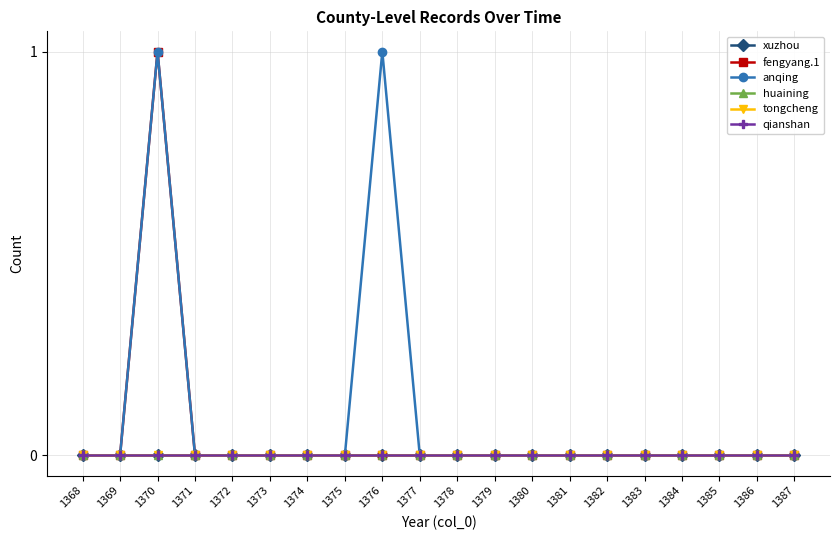

Count the fengyang.1 values in the range 0 to 1.

20